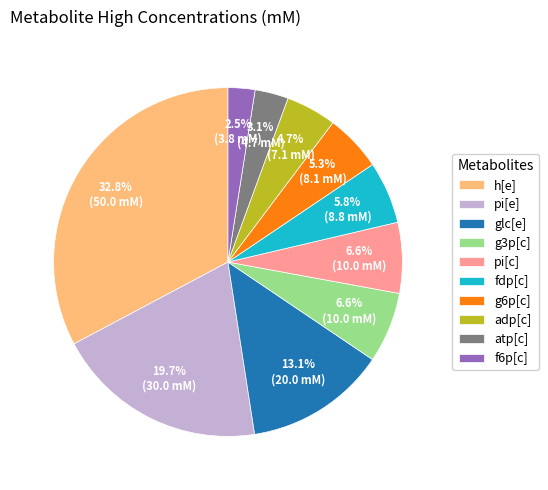

Between adp[c] and g3p[c], which is larger?

g3p[c]